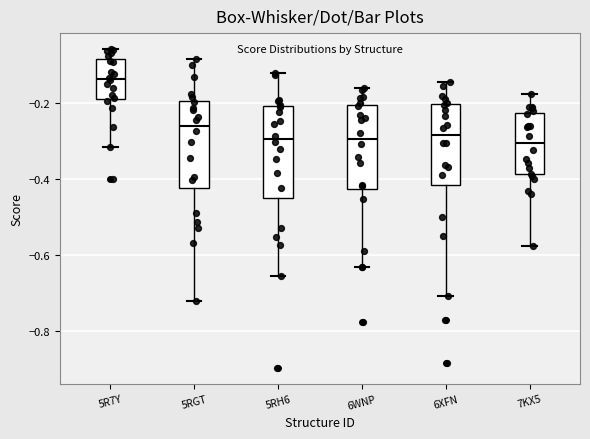

Reading left to right, read every box against the y-axis: the position of its median line, the range the box covers, and the ends of its whiskers. The values are not printed on the chart, so give them approximately, as read against the axis.

5R7Y: median -0.14, box -0.18 to -0.08, whiskers -0.32 to -0.06
5RGT: median -0.26, box -0.42 to -0.20, whiskers -0.72 to -0.08
5RH6: median -0.30, box -0.46 to -0.20, whiskers -0.66 to -0.12
6WNP: median -0.30, box -0.42 to -0.20, whiskers -0.64 to -0.16
6XFN: median -0.28, box -0.42 to -0.20, whiskers -0.70 to -0.14
7KX5: median -0.30, box -0.38 to -0.22, whiskers -0.58 to -0.18